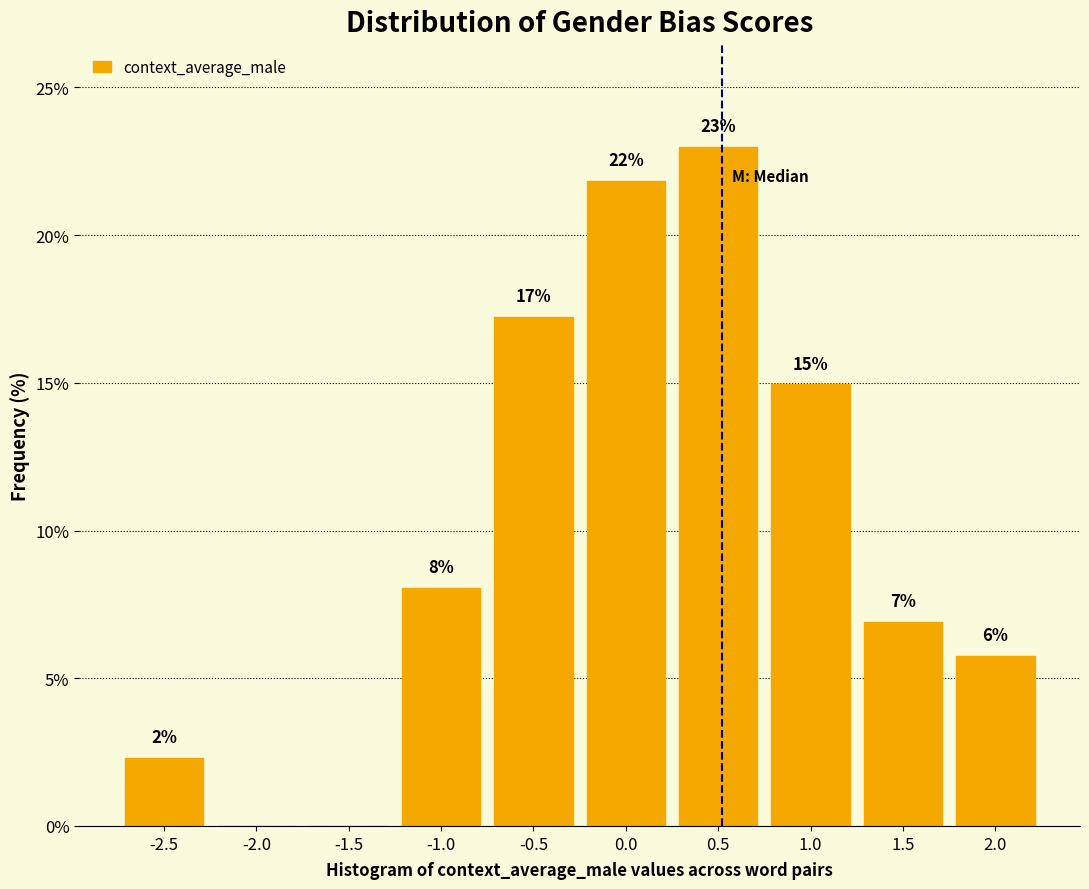

Are the bars horizontal?

No